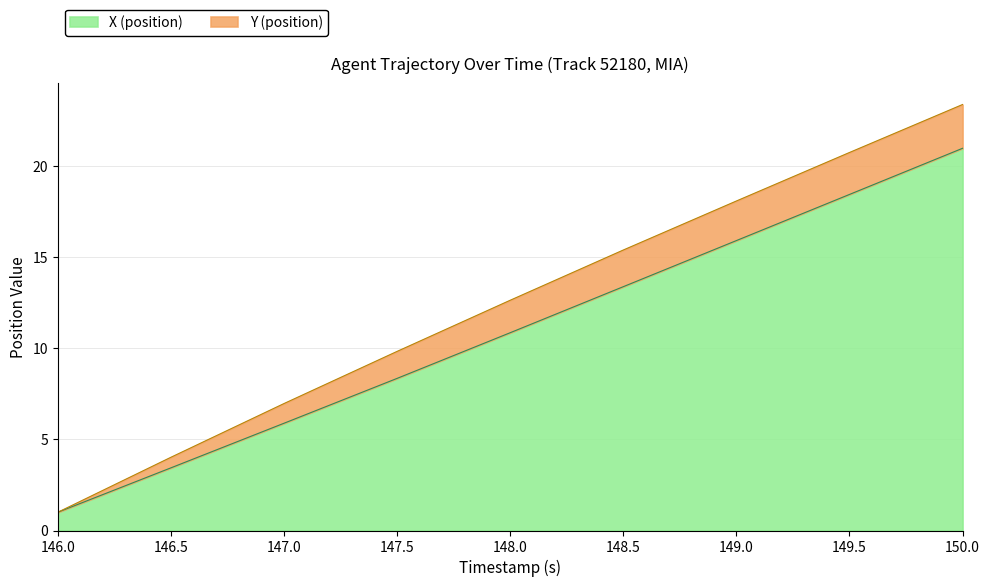

Read the value at 146.0.

1.0